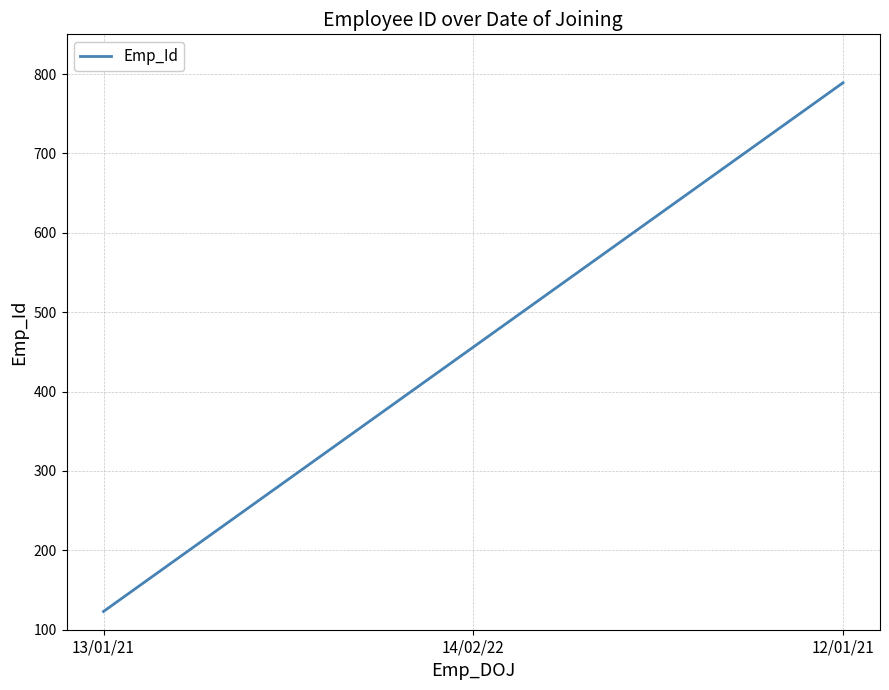

What is the change in value from 13/01/21 to 12/01/21?

+666